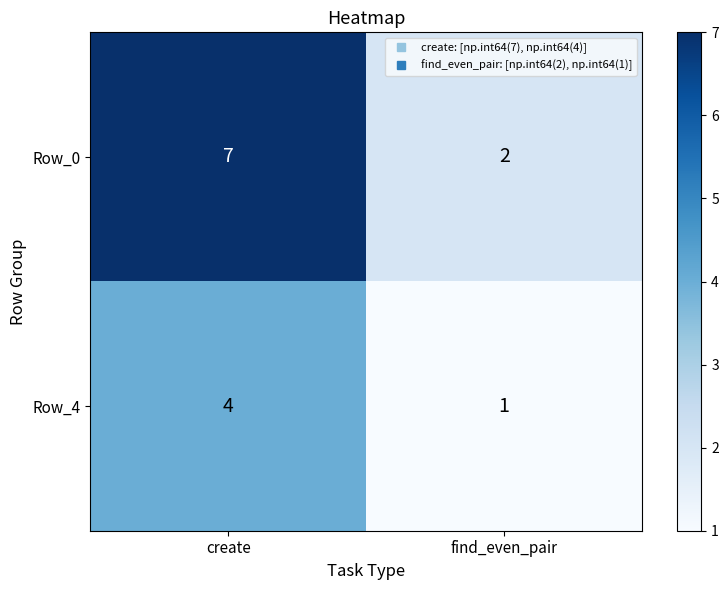

Which series has the largest total across all categories?

Row_0